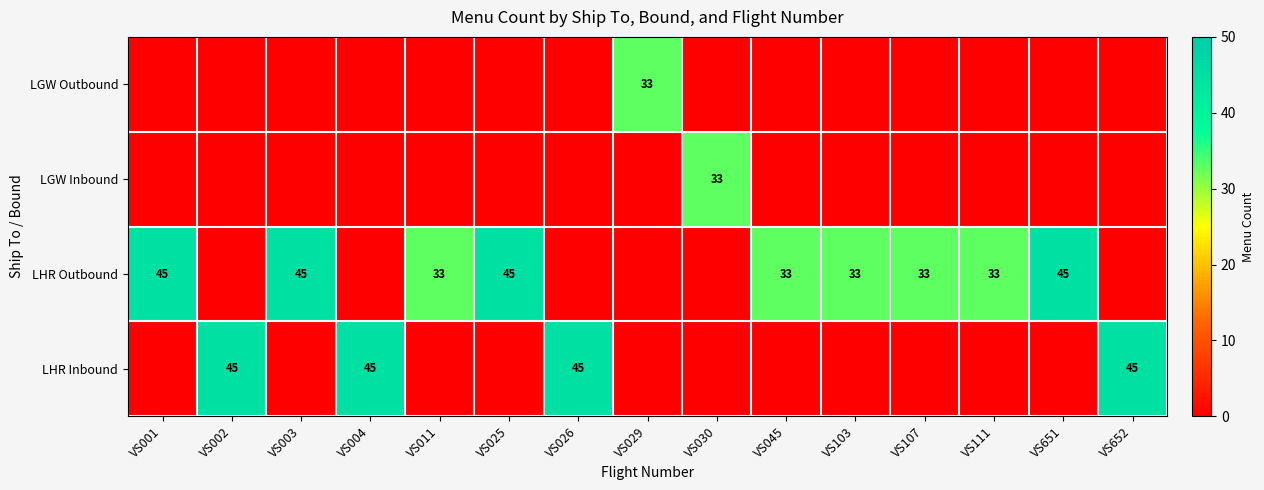

Which has a higher value, VS026 or VS111?

VS026